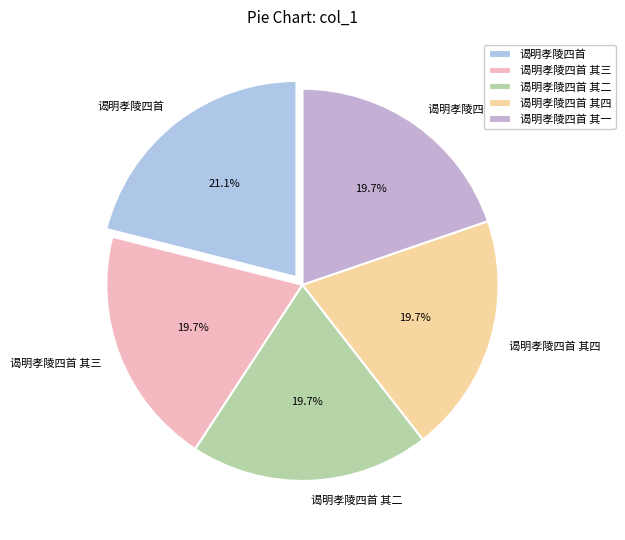

What portion of the pie excludes 谒明孝陵四首 其二?

80.3%